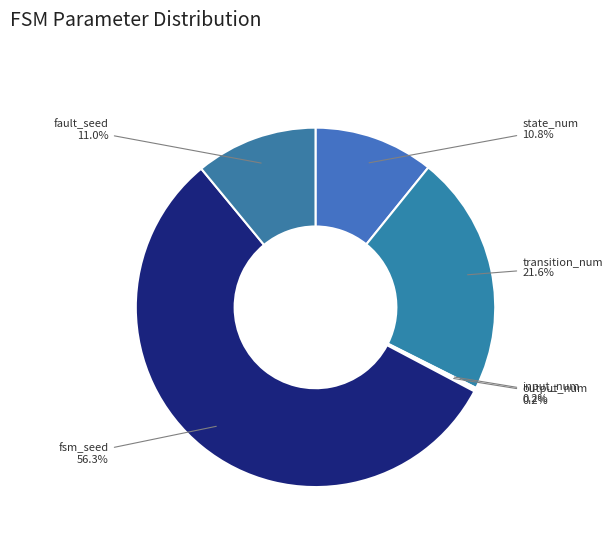

What is the largest slice in the pie chart?

fsm_seed